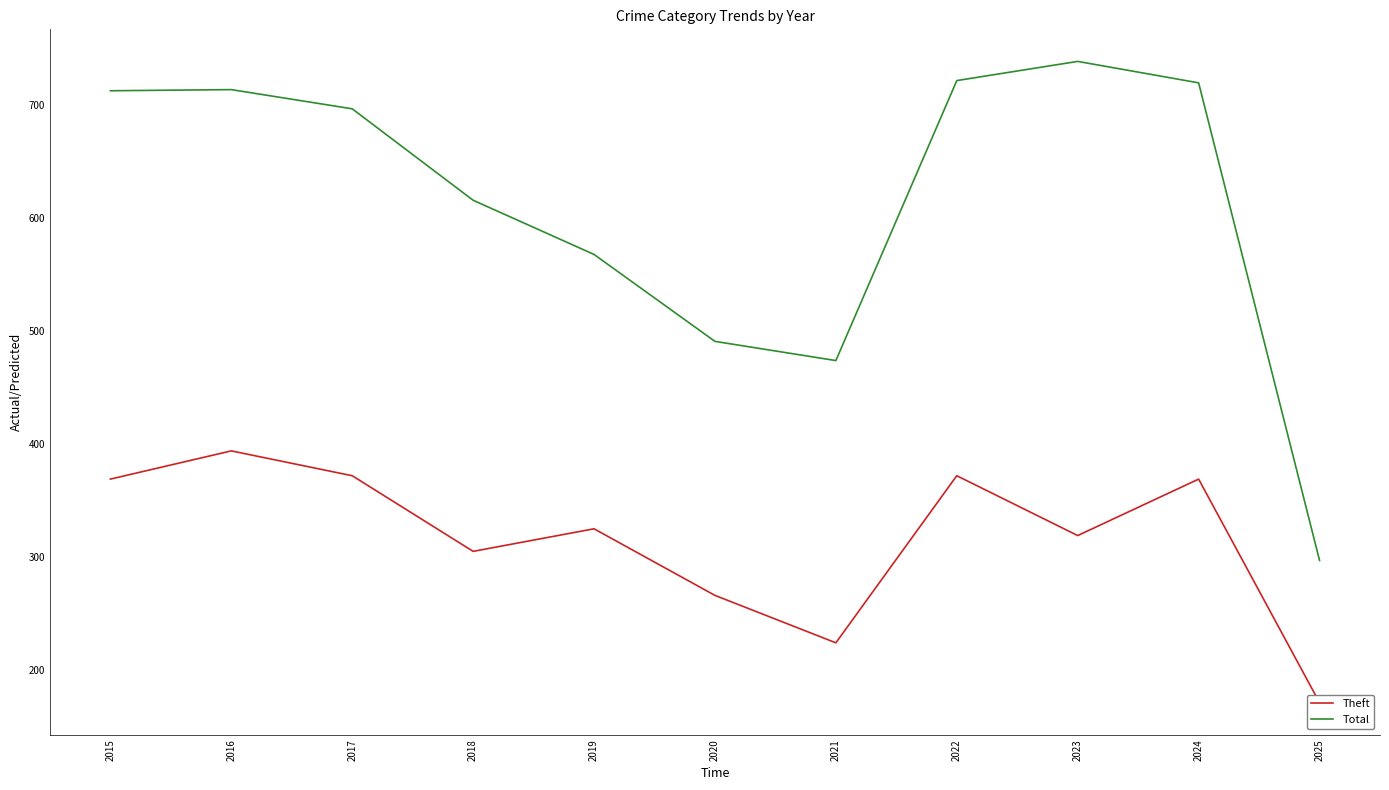

How many values in the Theft series are below 325?

5